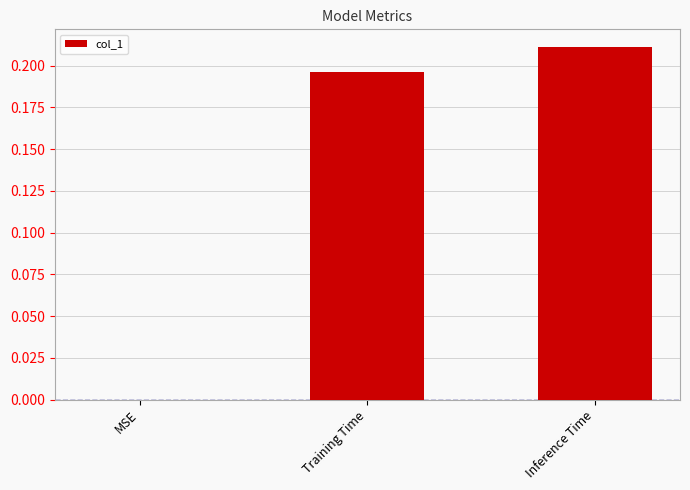

The chart shows a value of 0.0 at MSE. True or false?

True